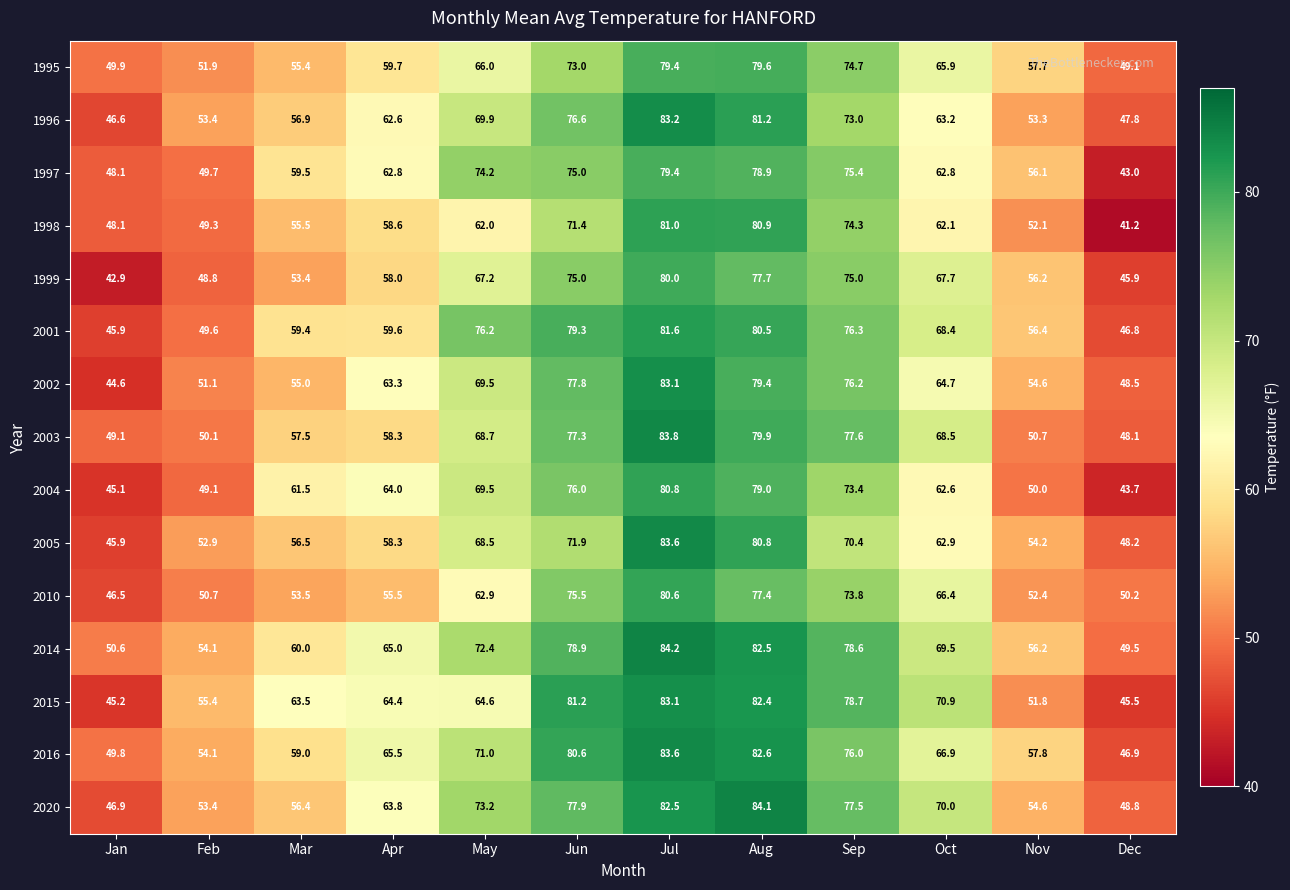

What is the spread (max minus min) of values at Sep?

8.3